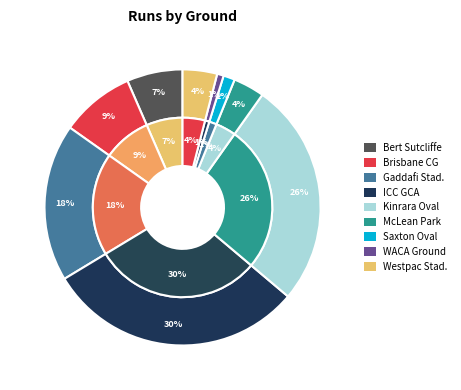

Is there any slice that represents more than half of the pie?

No